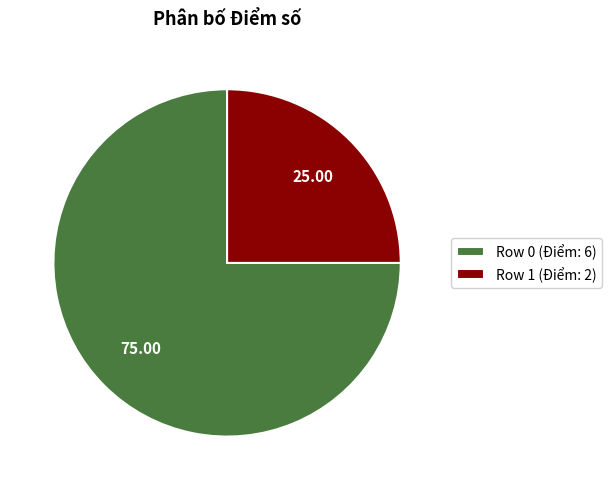

Does Row 0 represent more than half of the total?

Yes